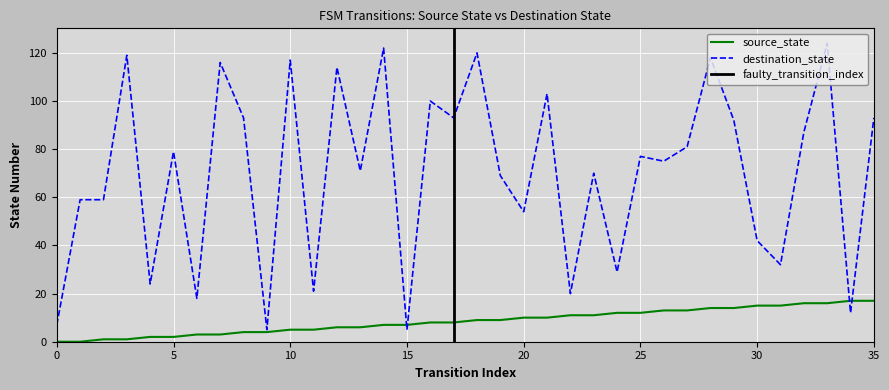

How many data points does each series have?

36